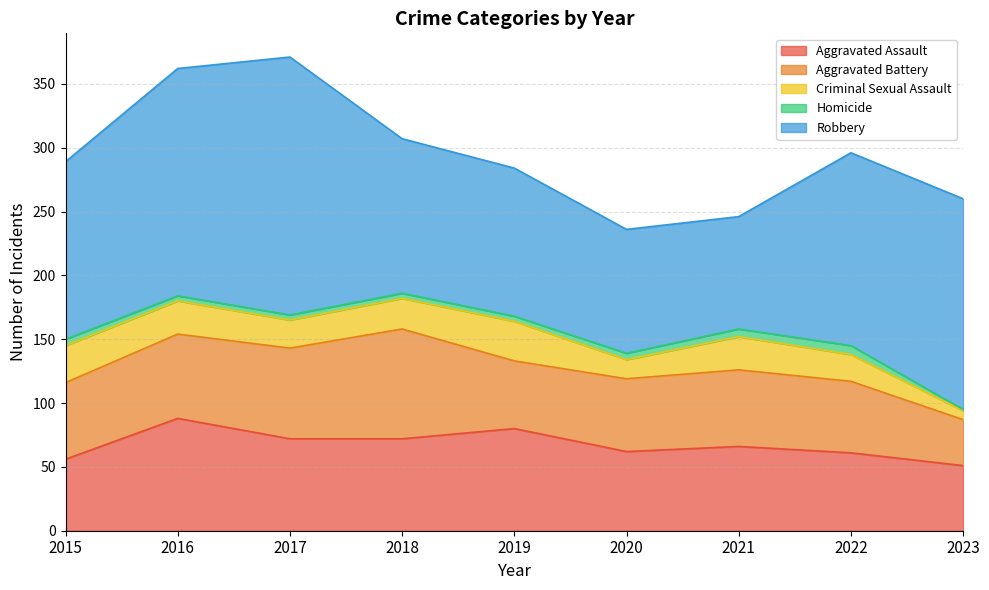

At how many categories does at least one series exceed 39?

9